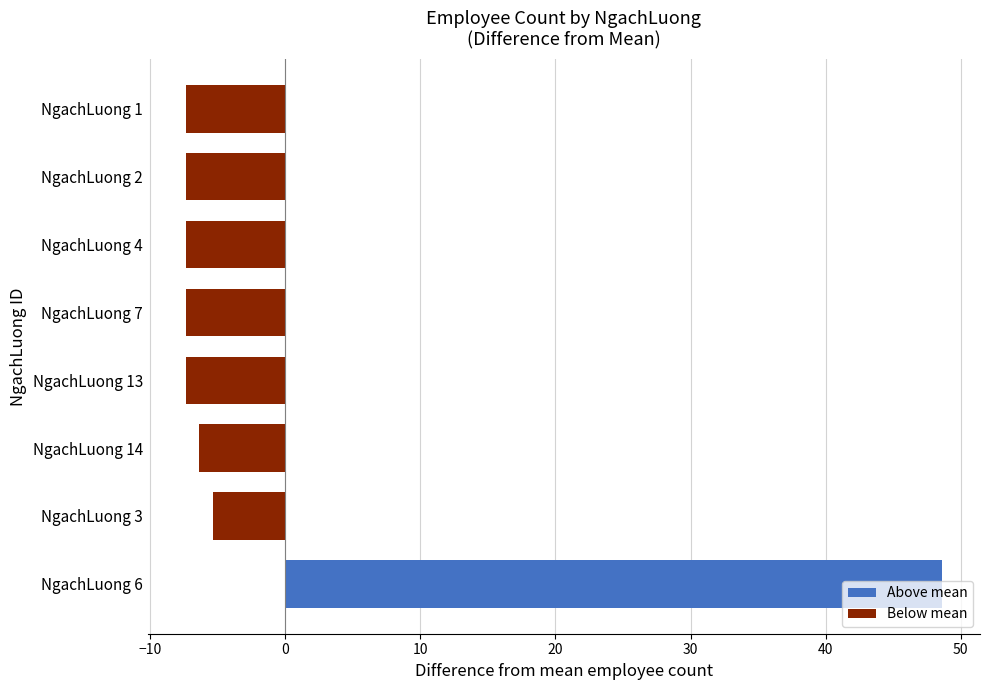

What is the change in value from NgachLuong 3 to NgachLuong 1?

-2.0